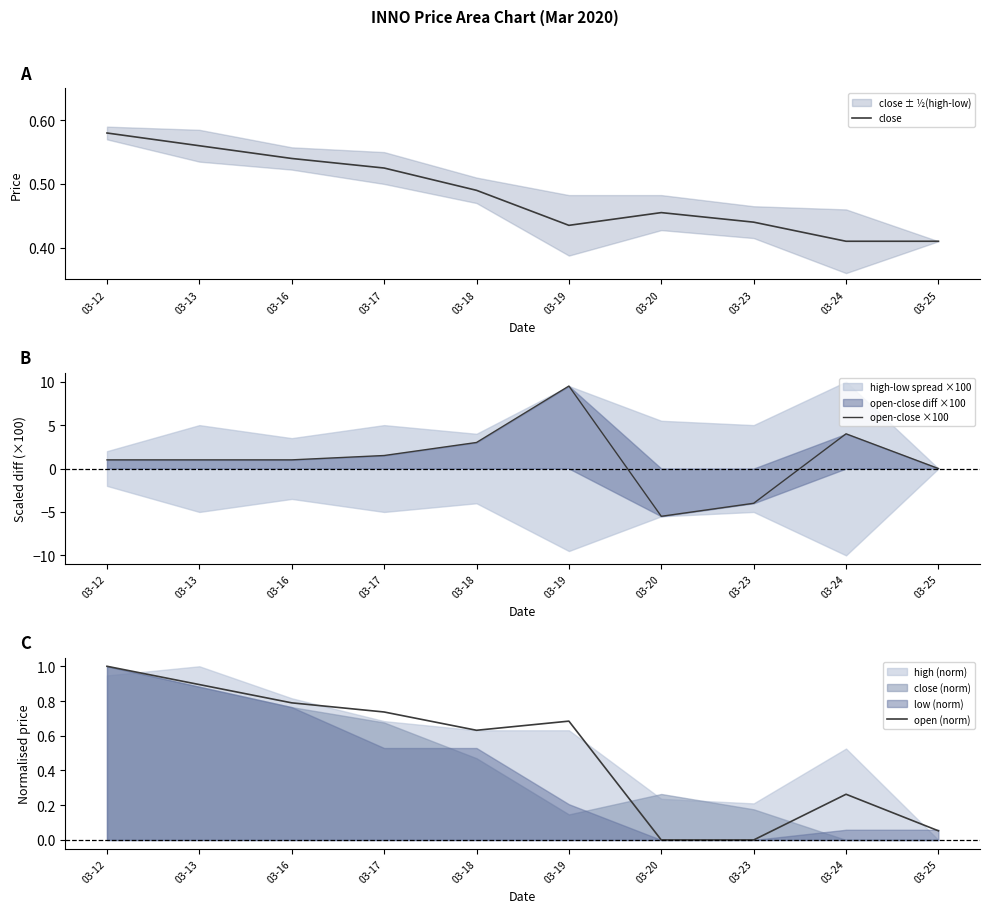

The value of close at 03-19 is 0.8. True or false?

False